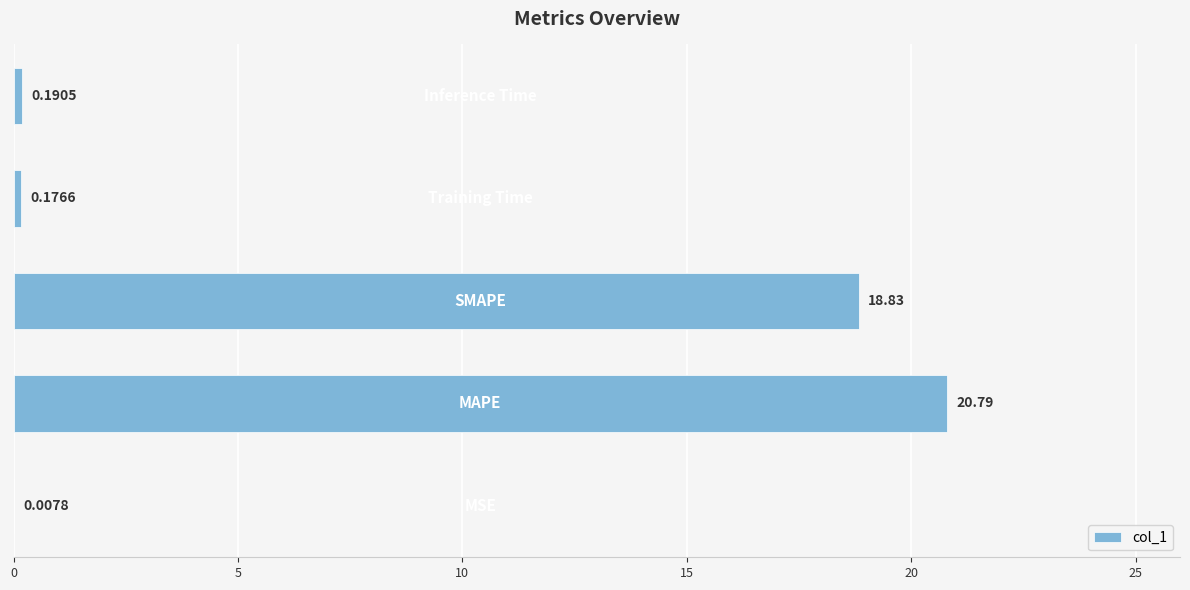

What is the sum of all values?

40.0